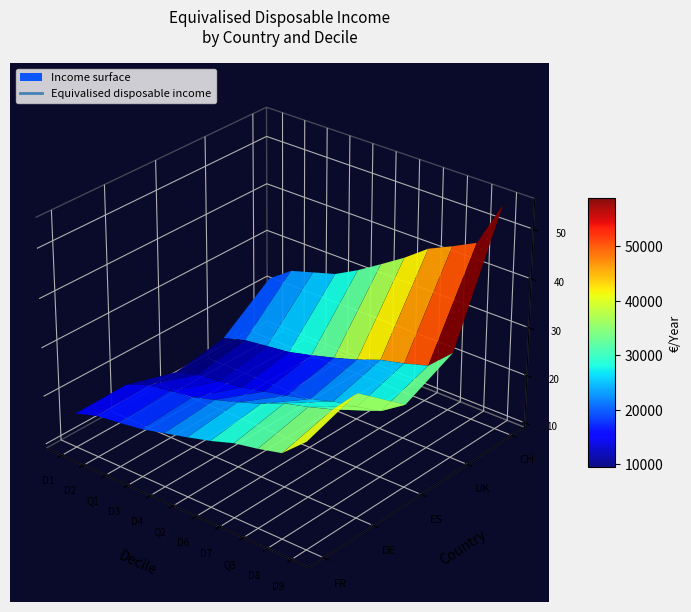

At which label does ES reach its peak?

D9